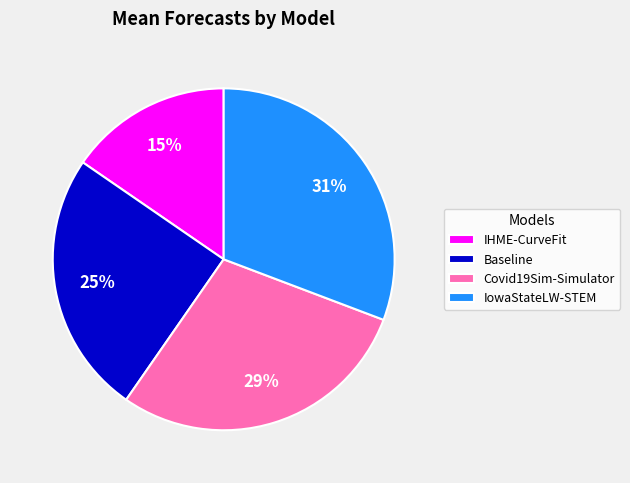

Do Covid19Sim-Simulator and IowaStateLW-STEM together represent more than half of the pie?

Yes